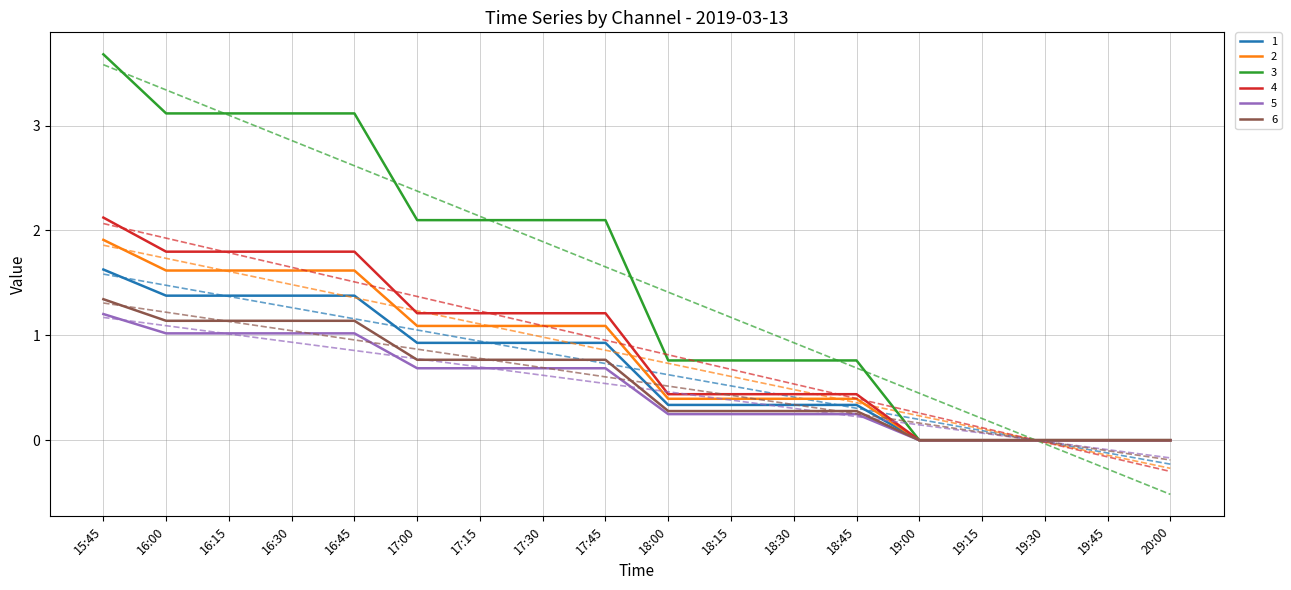

The 5 series shows 1.0 at 16:15. True or false?

True